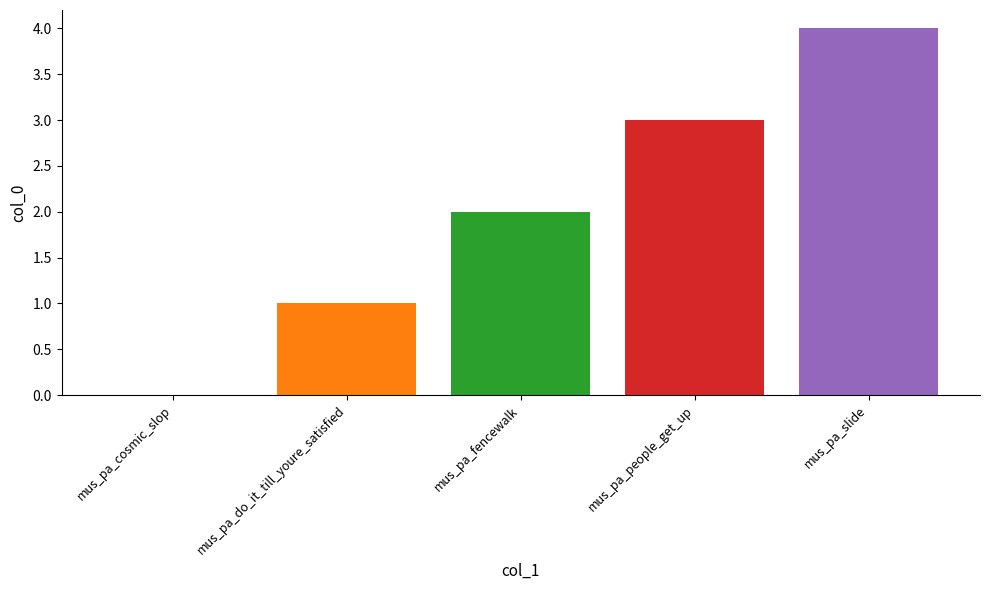

What is the maximum value shown in the chart?

4